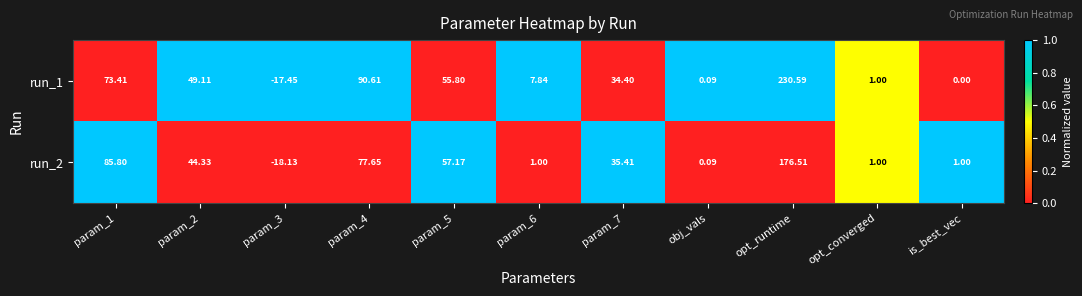

At which label does run_1 reach its peak?

opt_runtime